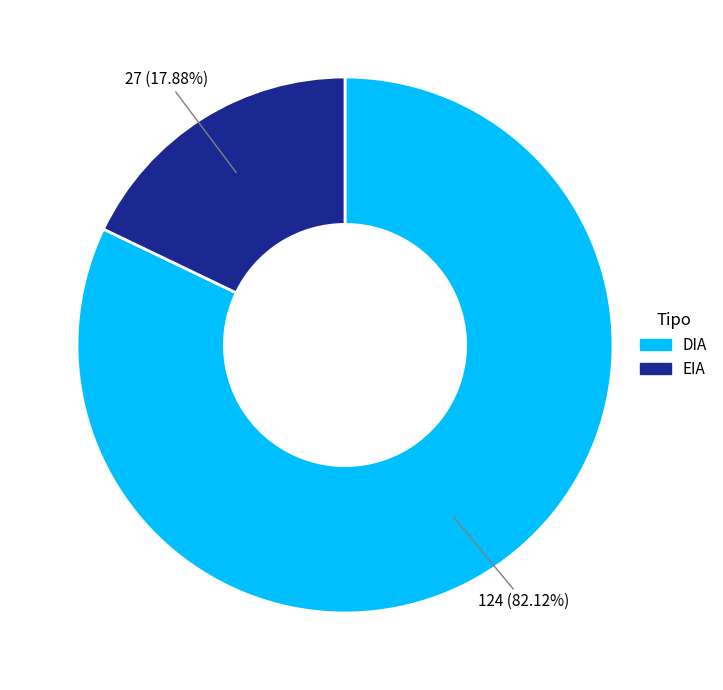

Rank the categories by value from lowest to highest.

EIA, DIA